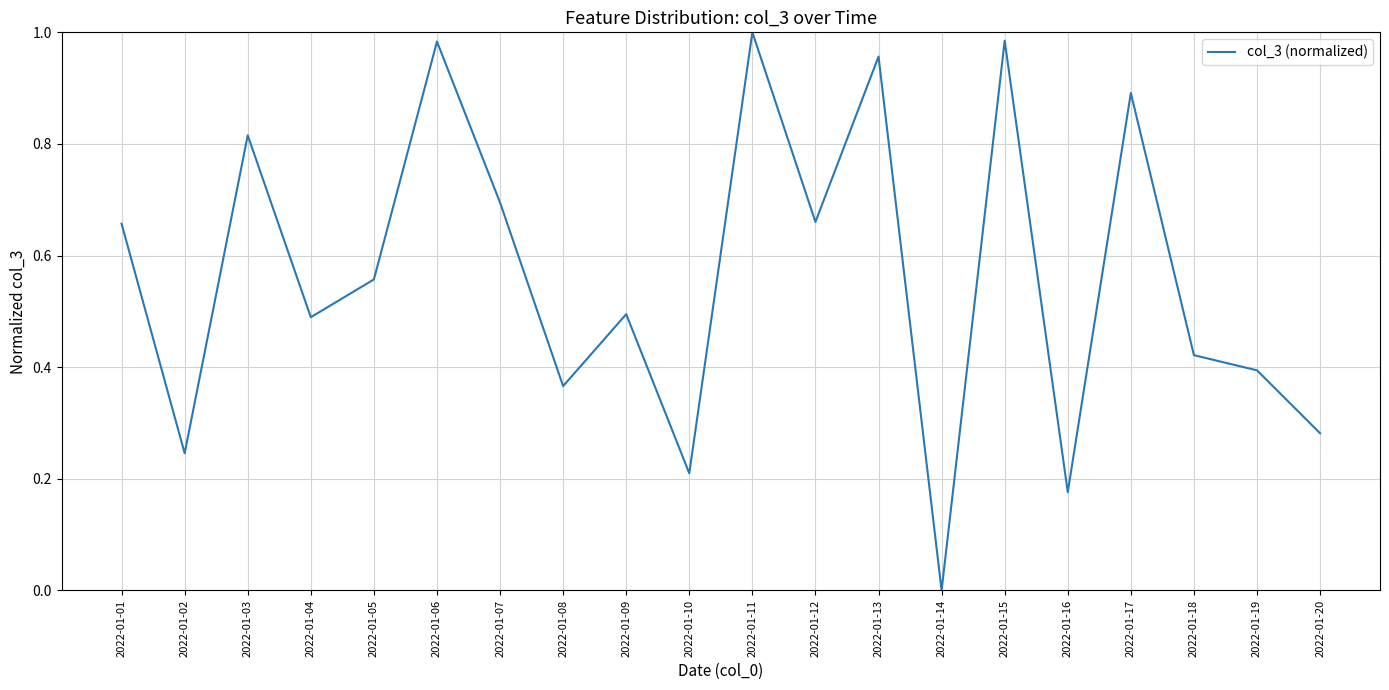

Is this an area chart (filled region under the line)?

No